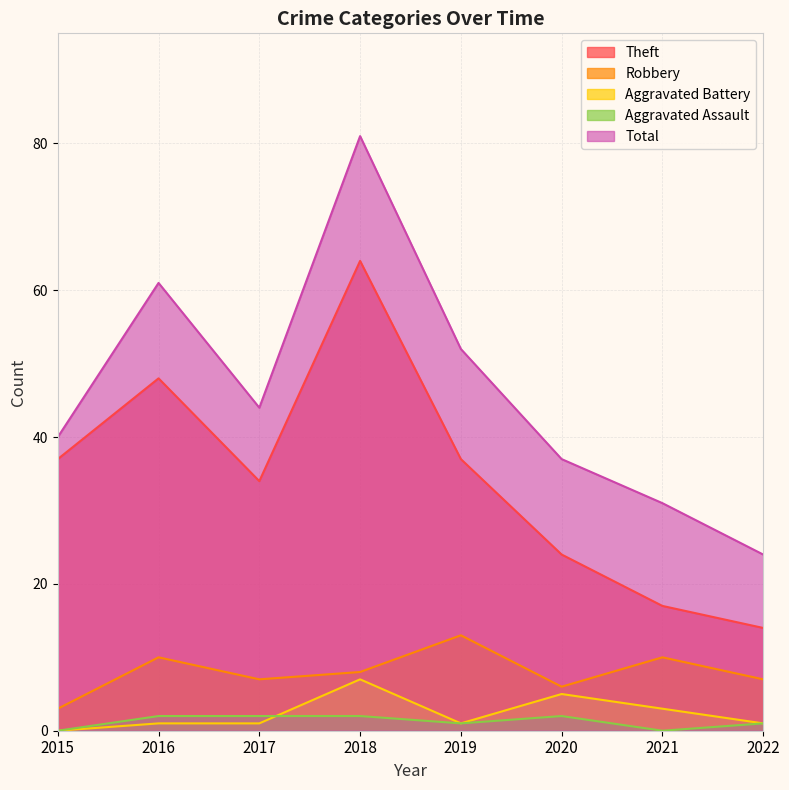

What is the sum of the Theft values at 2015 and 2022?

51